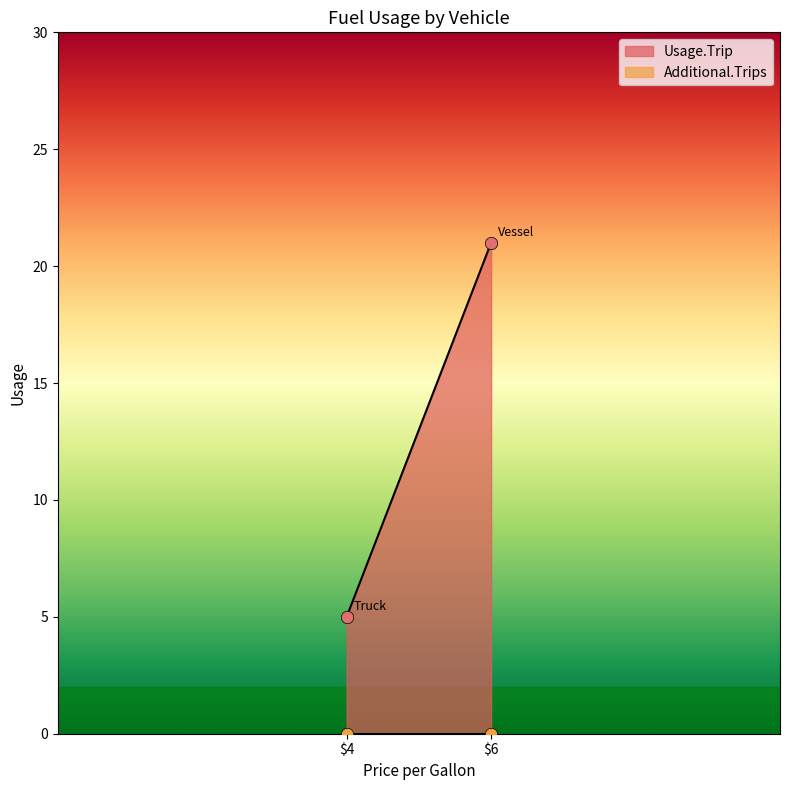

Which series has the largest Y range (max minus min)?

Usage.Trip